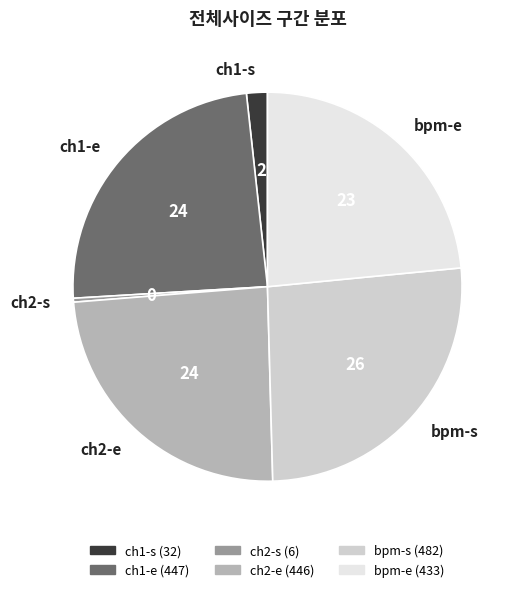

Does bpm-e account for over 50% of the chart?

No